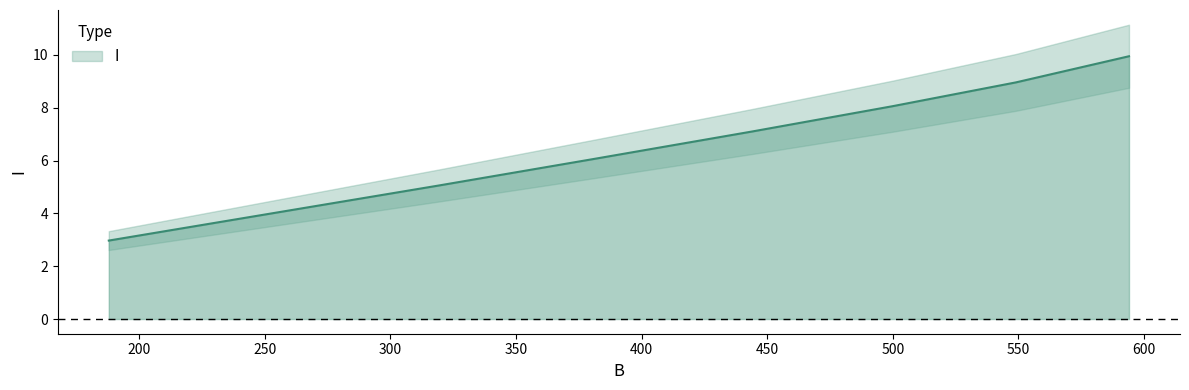

What is the difference between the maximum and minimum values?

7.0